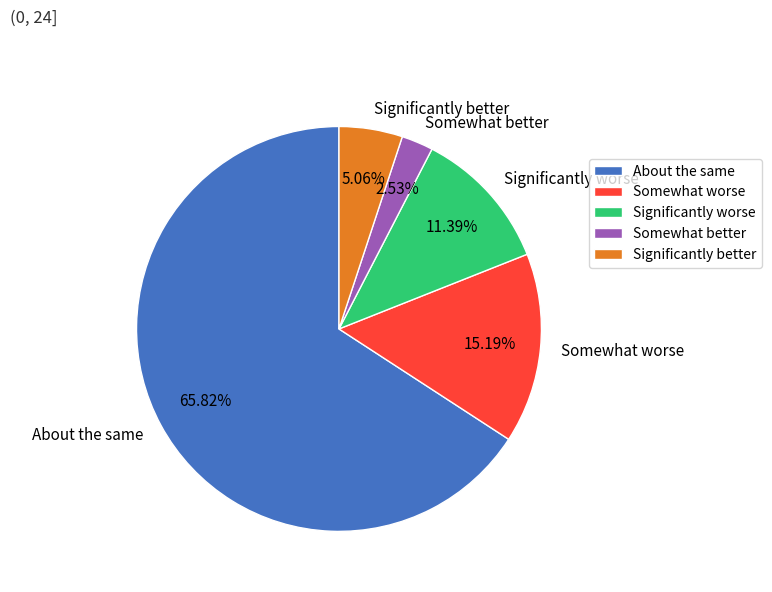

Count the number of slices in the pie.

5